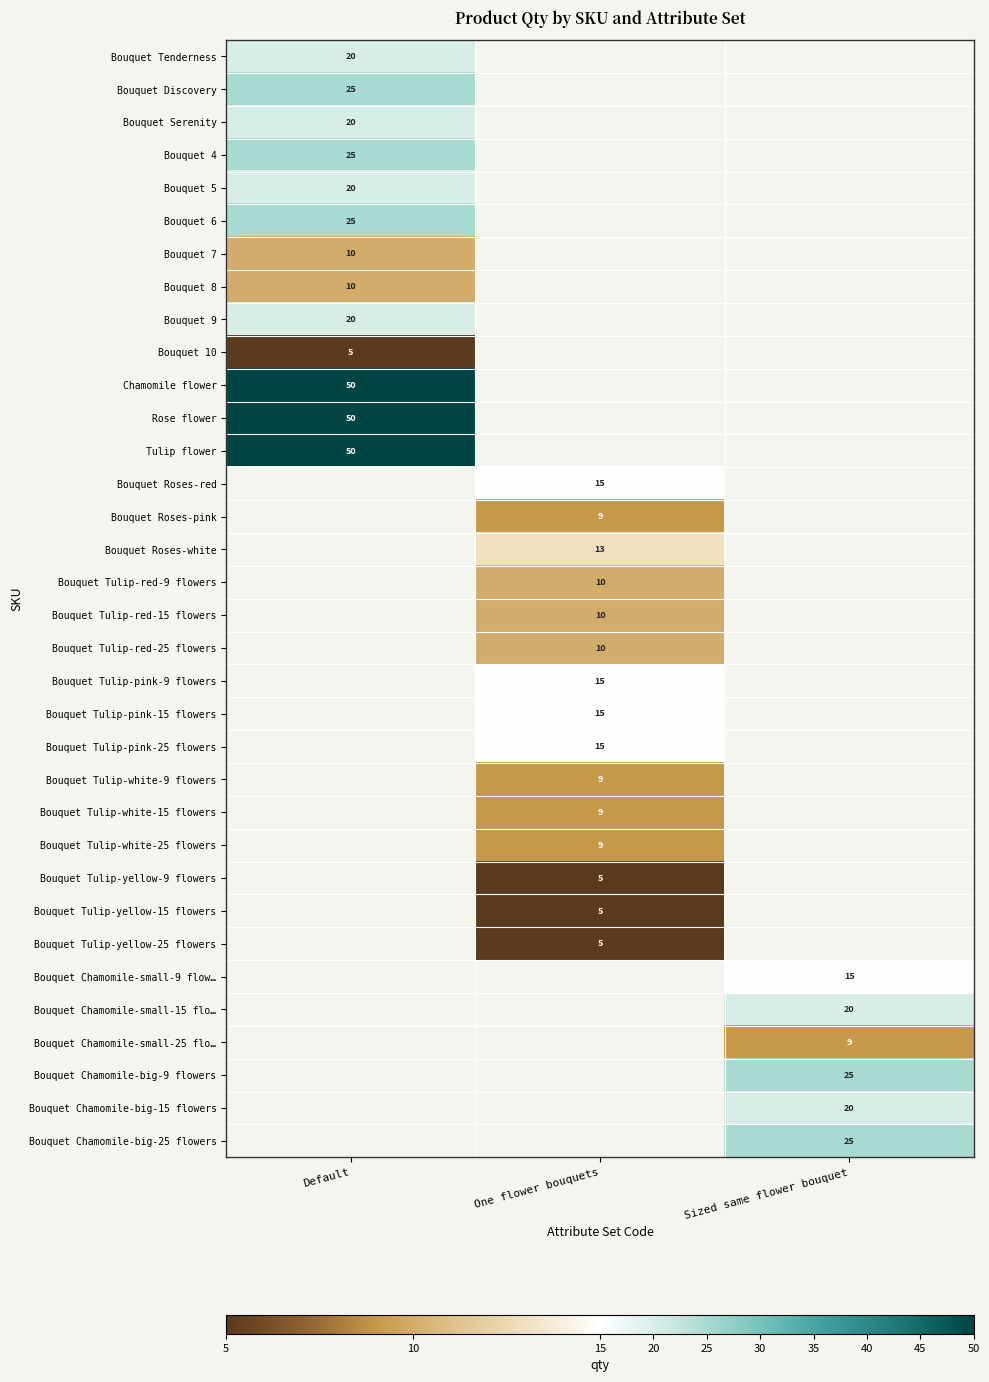

Which category has the highest value in the row_9 series?

Default